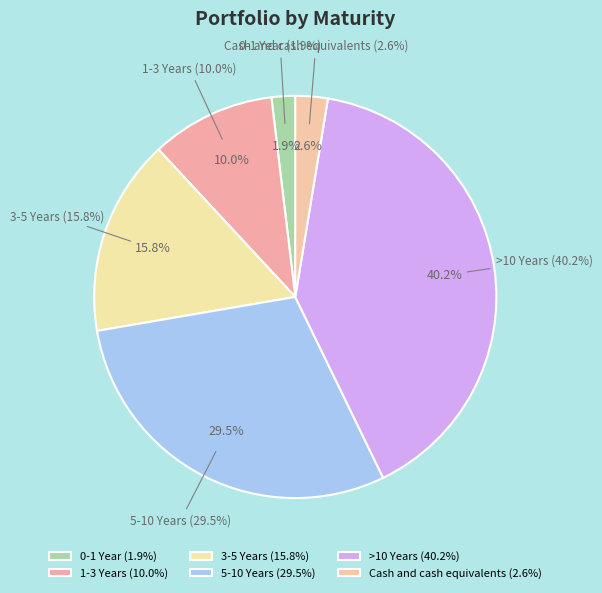

Which category has the smallest portion of the pie?

0-1 Year